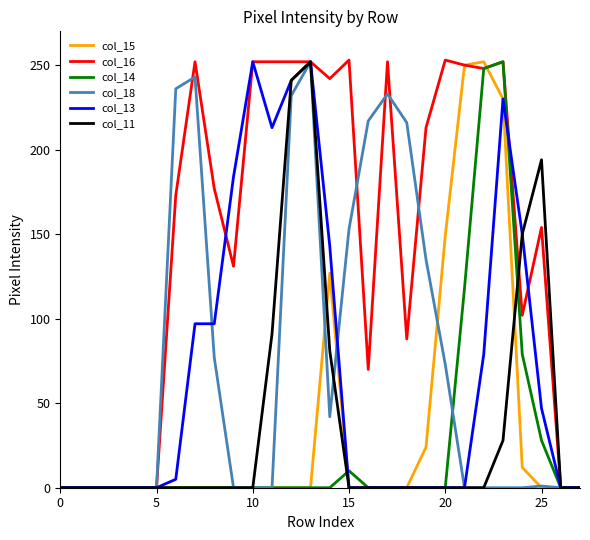

Which series has the largest total across all categories?

col_16